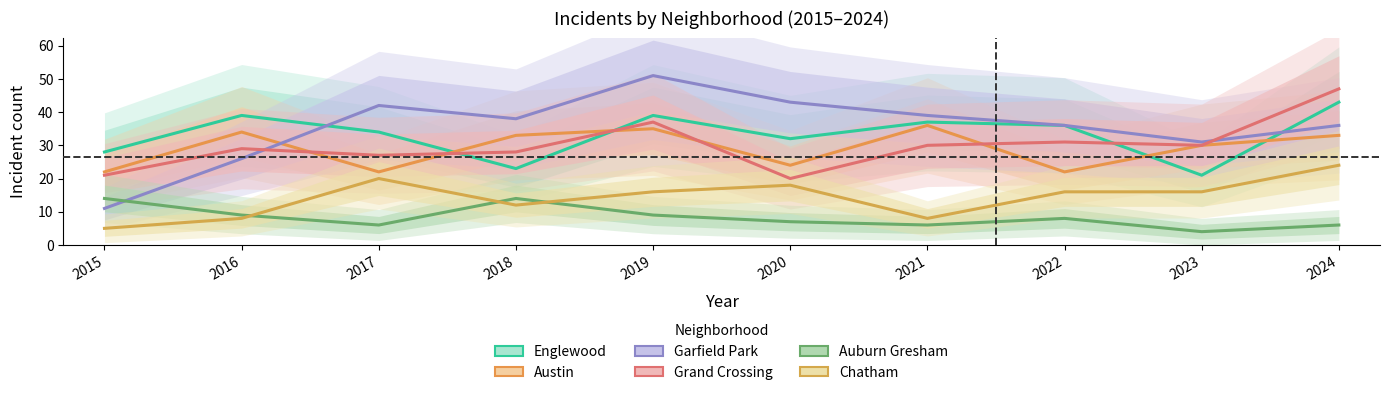

Rank the series at 2016 from lowest to highest value.

Chatham, Auburn Gresham, Garfield Park, Grand Crossing, Austin, Englewood